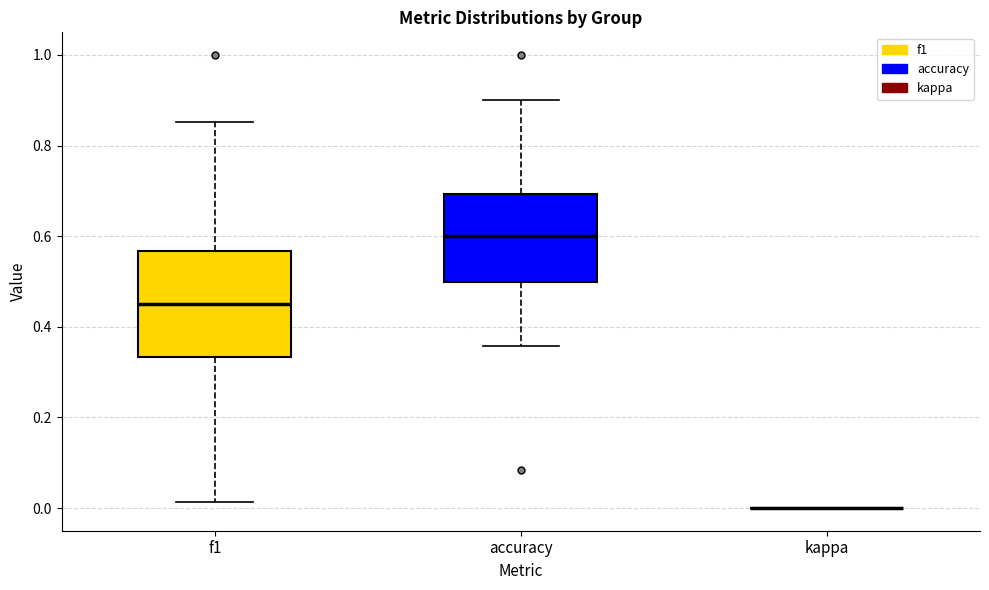

Reading left to right, read every box against the y-axis: the position of its median line, the range the box covers, and the ends of its whiskers. The values are not printed on the chart, so give them approximately, as read against the axis.

f1: median 0.46, box 0.34 to 0.56, whiskers 0.02 to 0.86
accuracy: median 0.60, box 0.50 to 0.70, whiskers 0.36 to 0.90
kappa: box collapsed to a line at 0.00, whiskers 0.00 to 0.00